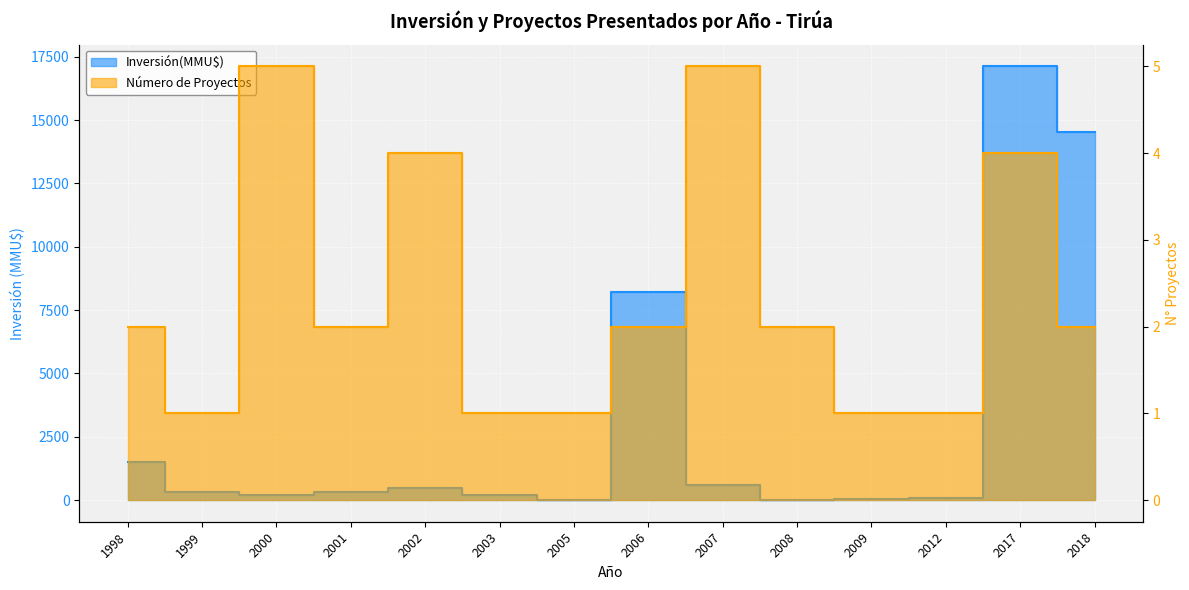

What is the difference between the second highest and second lowest values in the Número de Proyectos series?

4